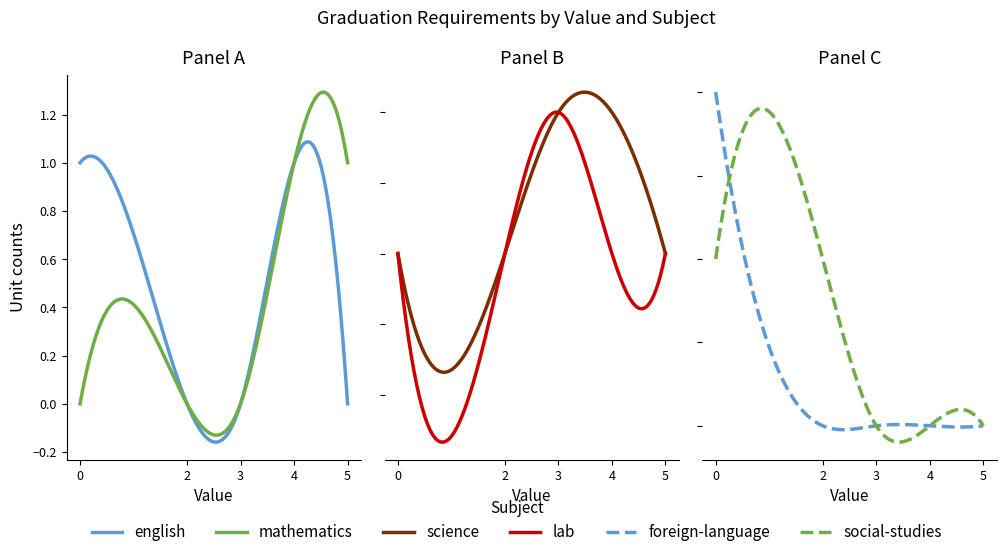

What is the total value across all series at 0?

3